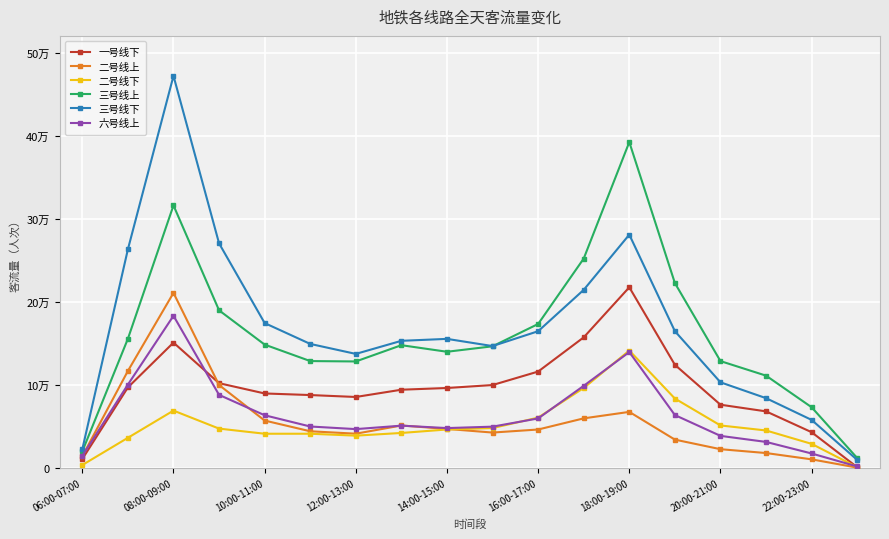

What are all the series names shown in the legend?

一号线下, 二号线上, 二号线下, 三号线上, 三号线下, 六号线上